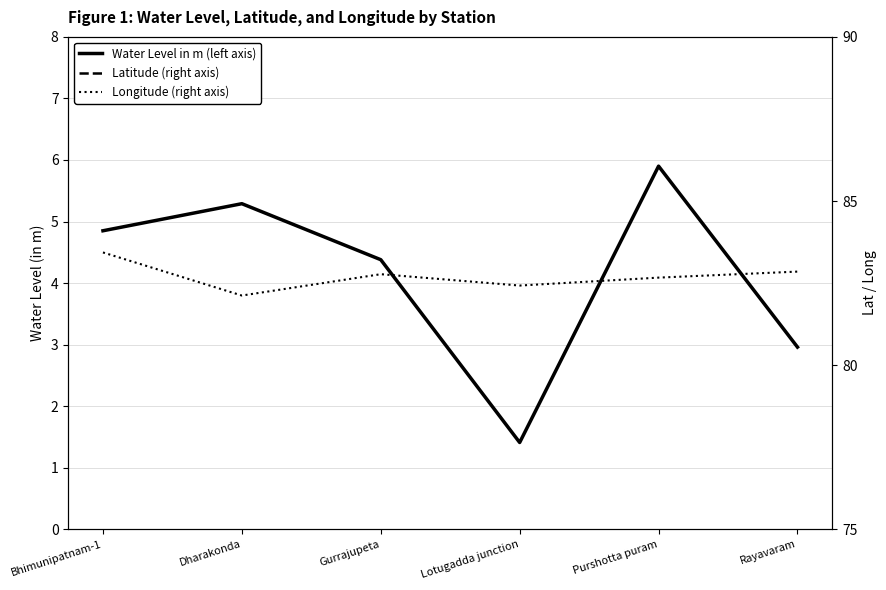

Which category has the highest value in the Water Level in m (left axis) series?

Purshotta puram